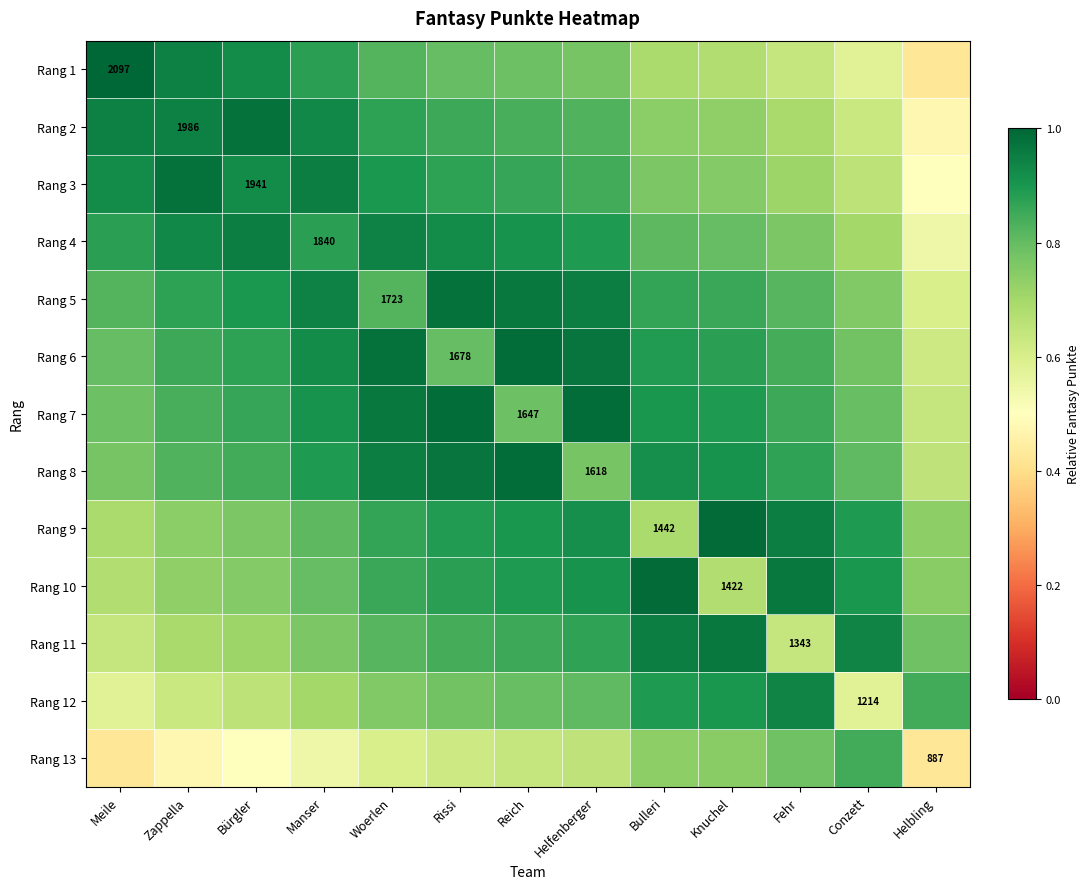

What is the total value across all series at Woerlen?

11.2